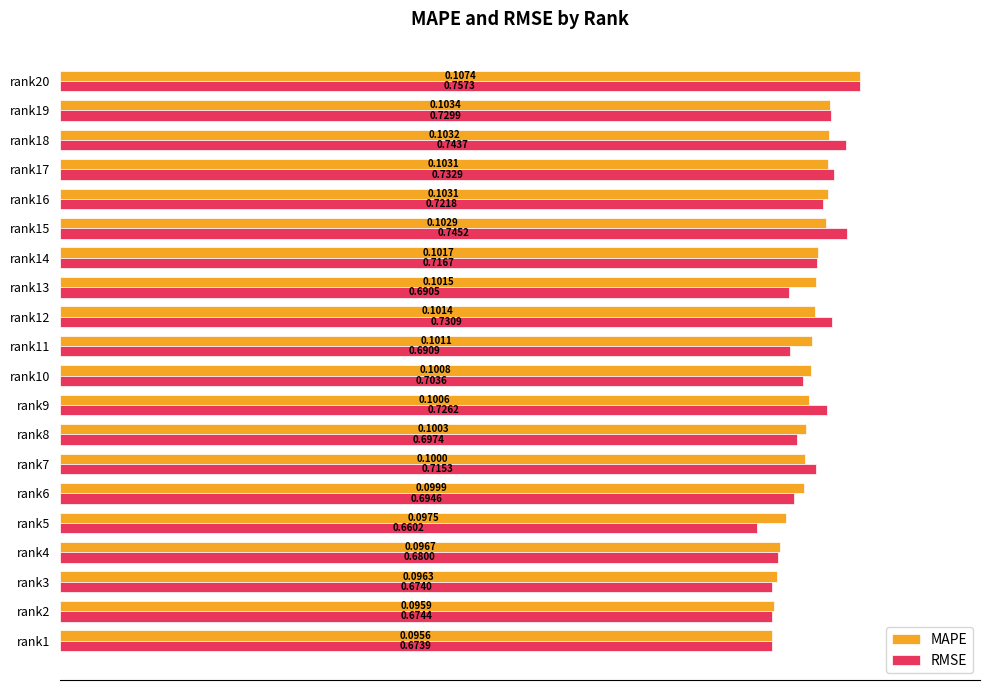

What is the label of the 12th bar from the right?

8